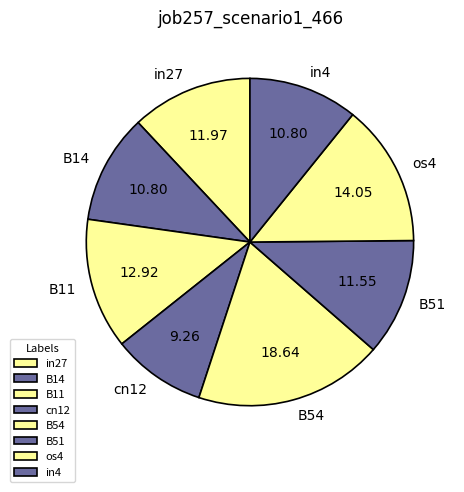

Combined, do os4 and B14 account for over 50%?

No